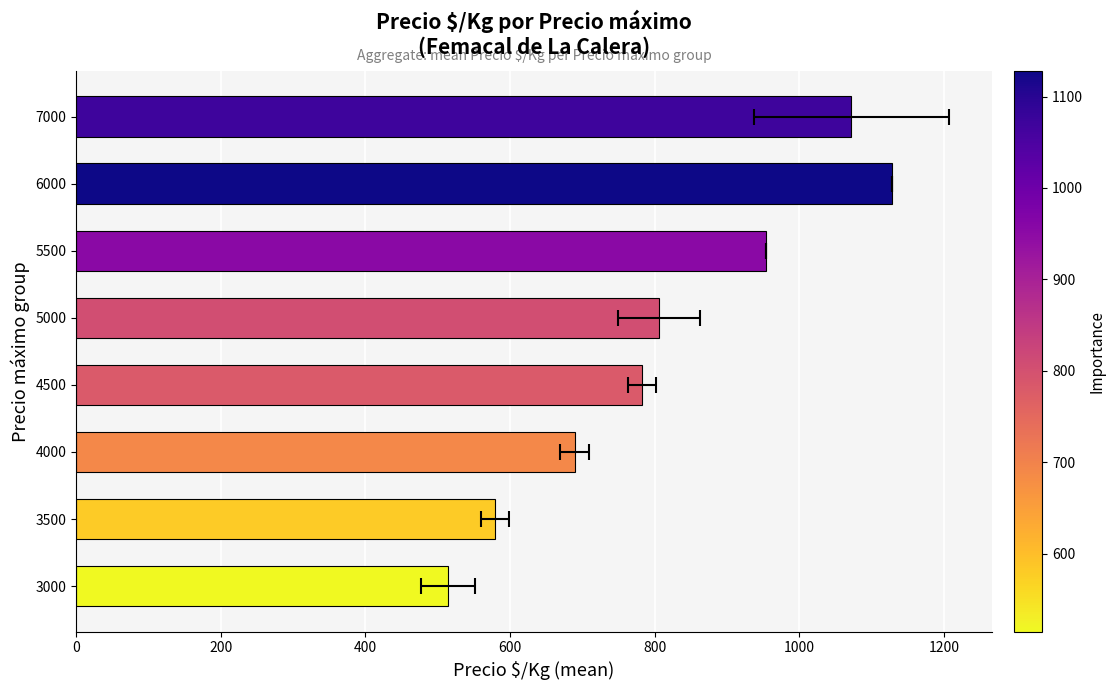

What is the value of the 6th bar from the left?

954.0